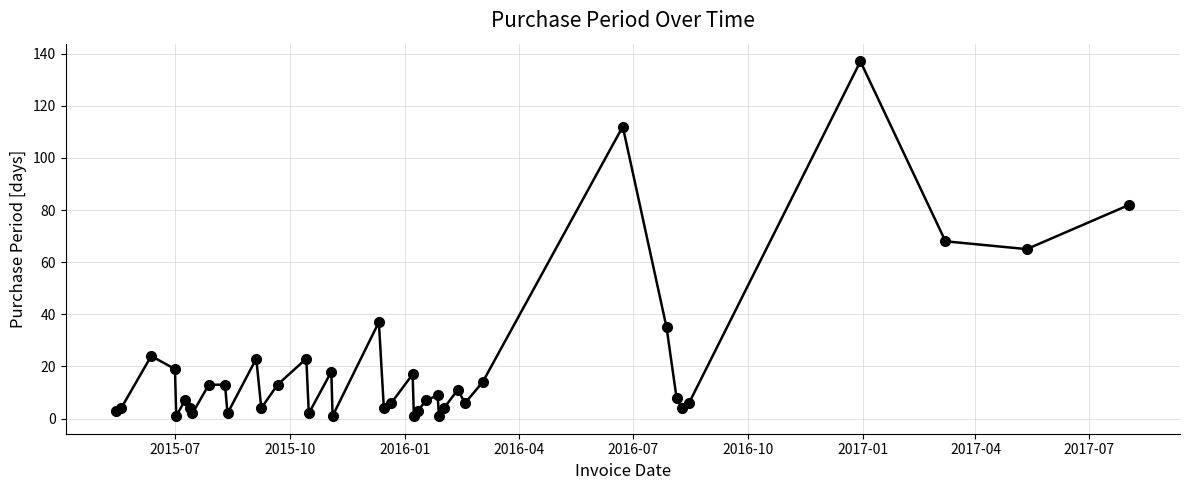

What is the value of the 37th point from the left?

137